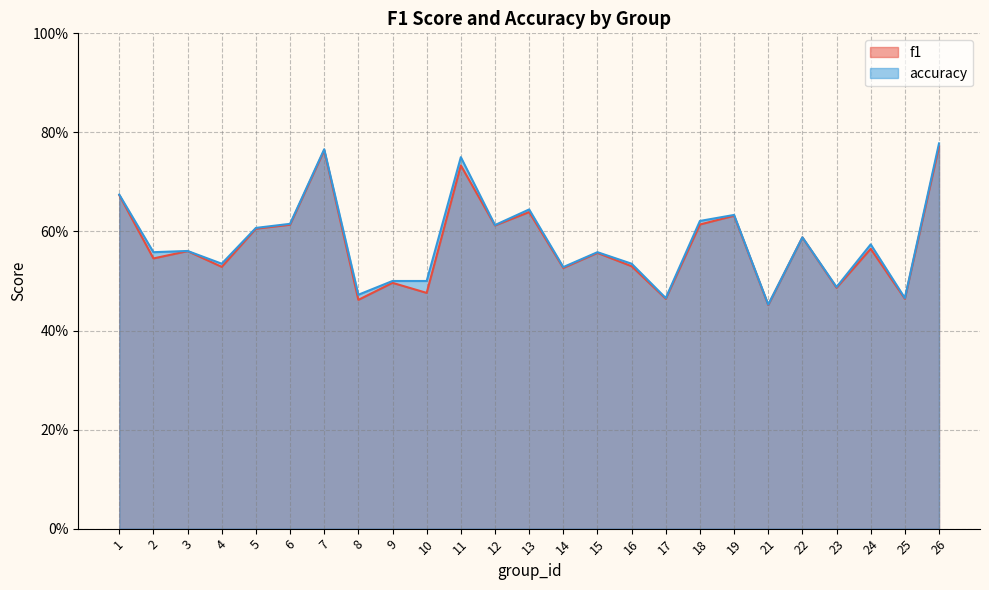

Is the value of f1 at 15 greater than the value of accuracy at 4?

Yes